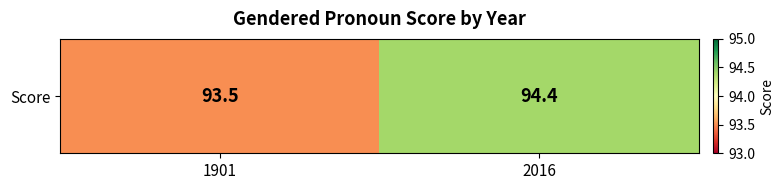

What is the average value?

94.0